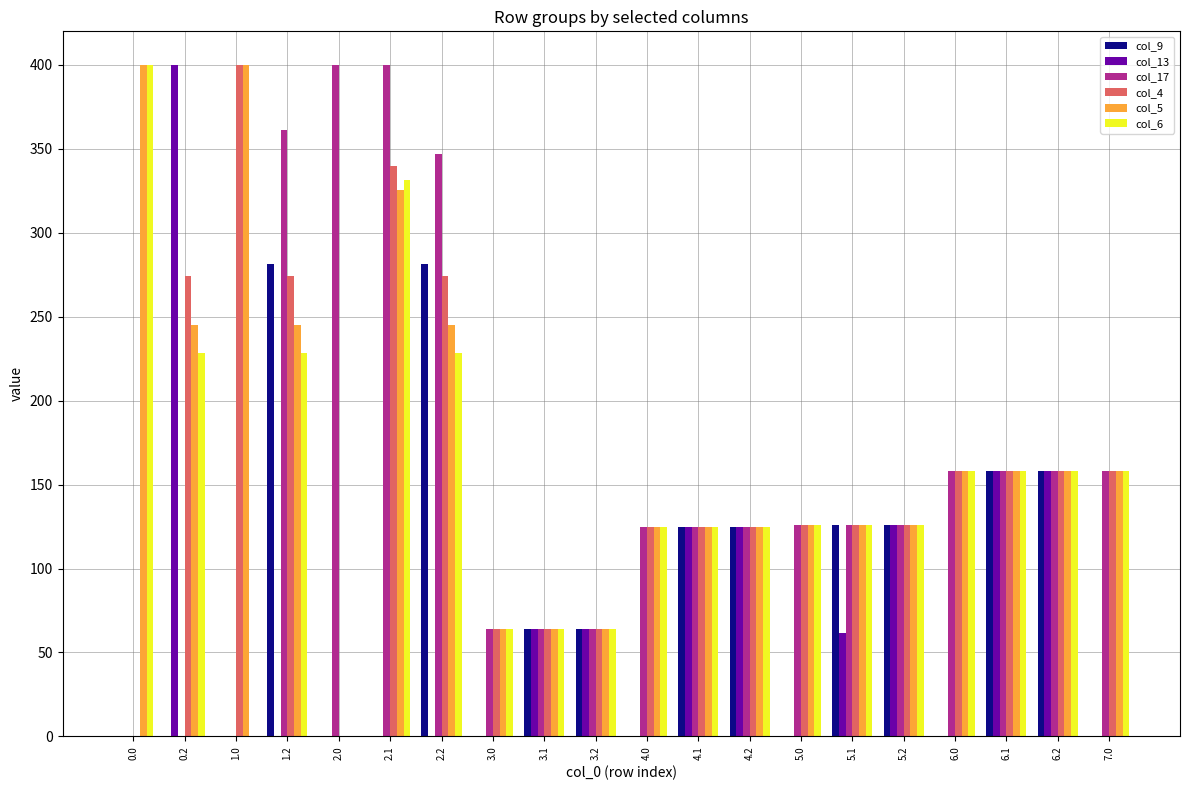

What is the sum of all col_4 values?

3139.8